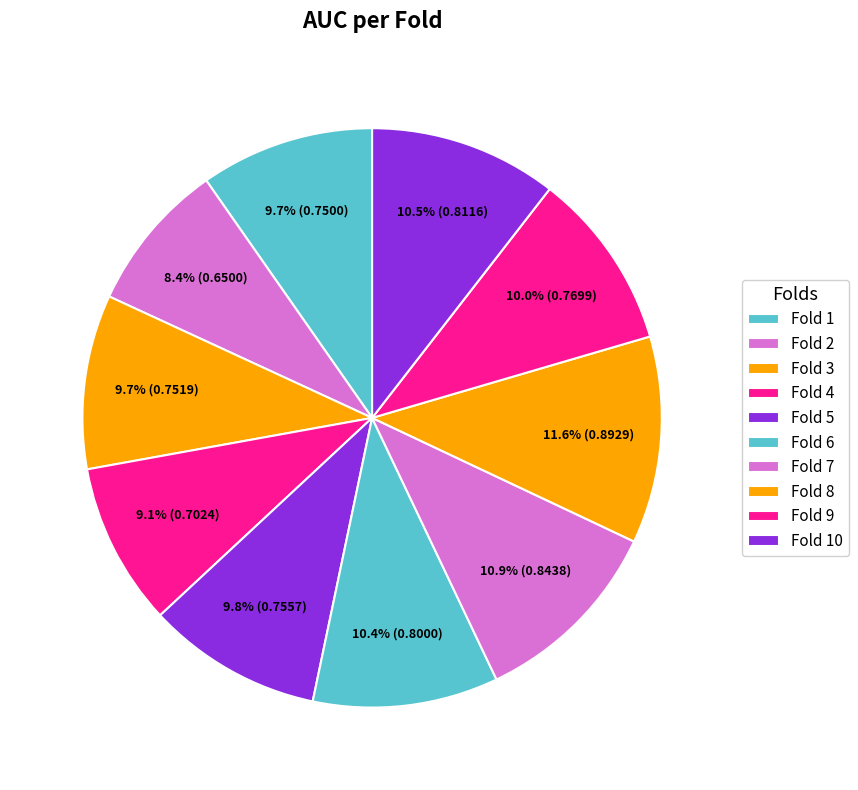

How many segments does this pie chart have?

10